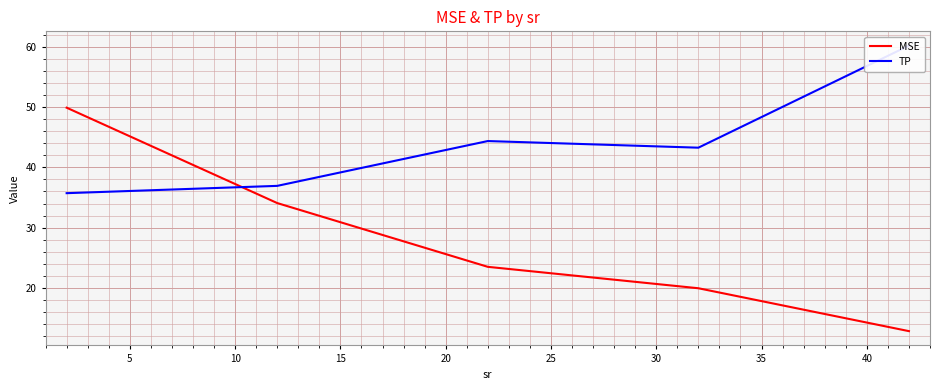

The TP series shows 31.6 at 20. True or false?

False